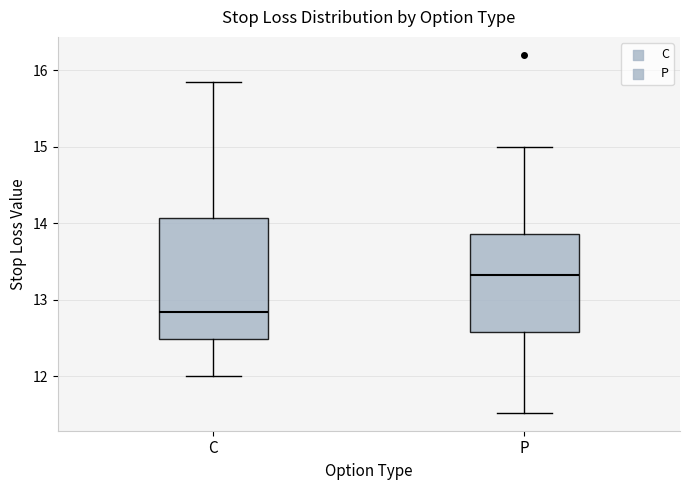

Which box's median line is the highest?

P